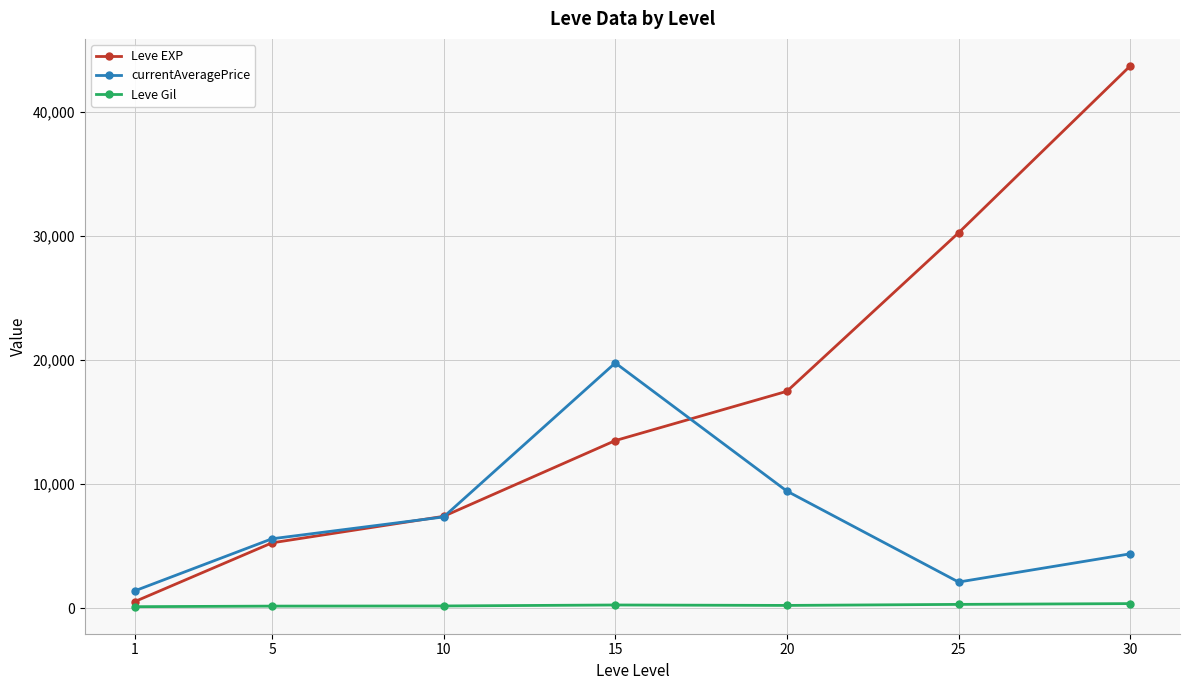

Rank the series by their average value, from lowest to highest.

Leve Gil, currentAveragePrice, Leve EXP